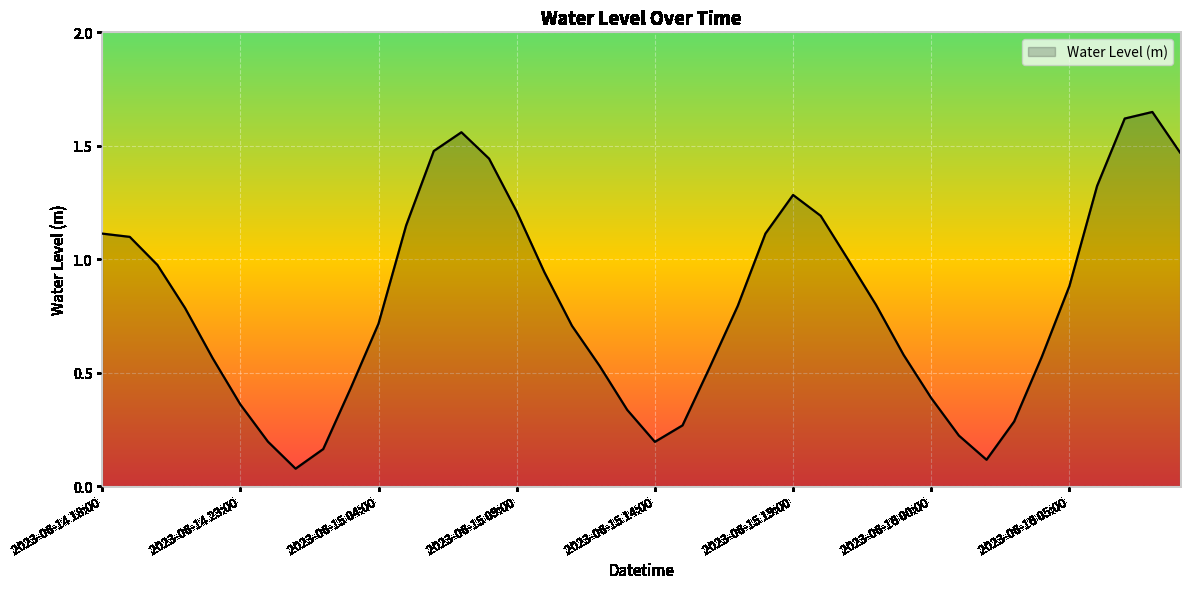

Does the chart display data point markers on the line(s)?

No